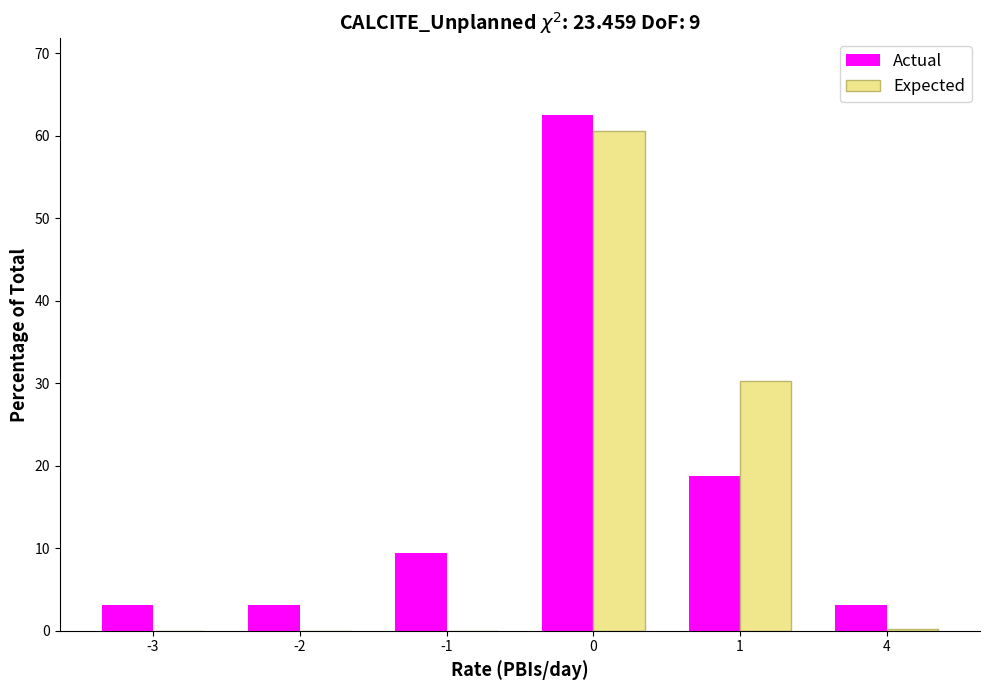

What is the highest value of the Expected series?

60.7